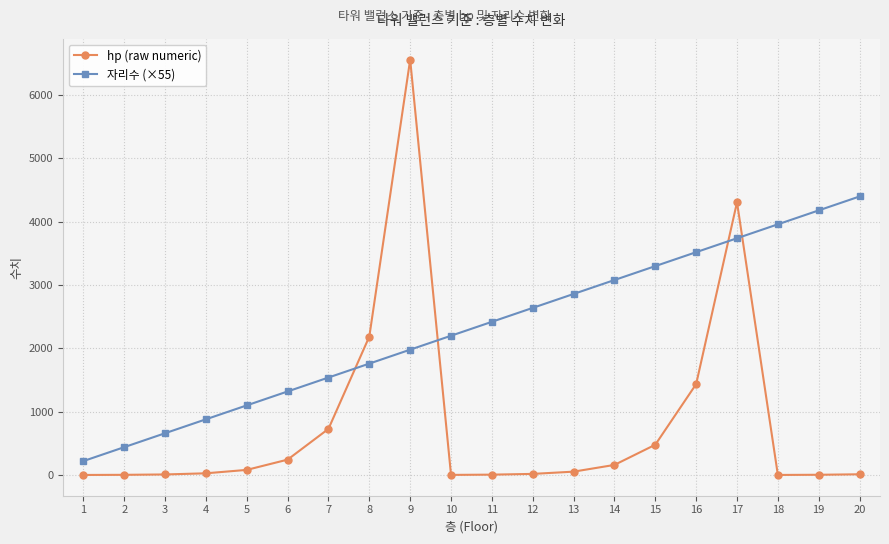

What is the difference between the maximum and minimum values in the 자리수 (×55) series?

4180.0